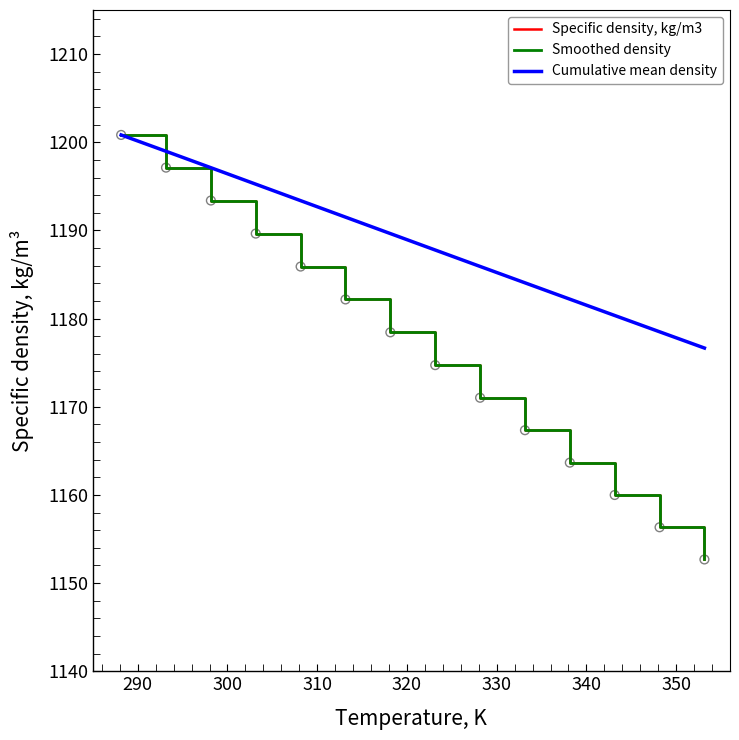

At how many categories does at least one series exceed 1180?

12